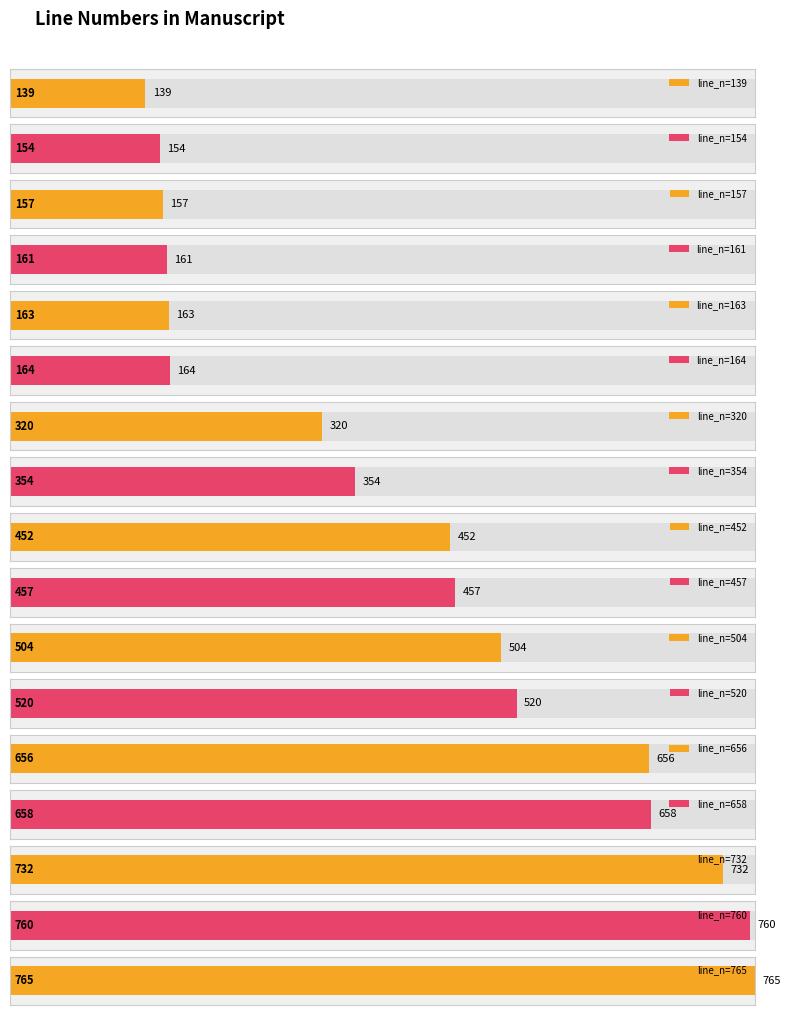

What is the greatest value displayed?

765